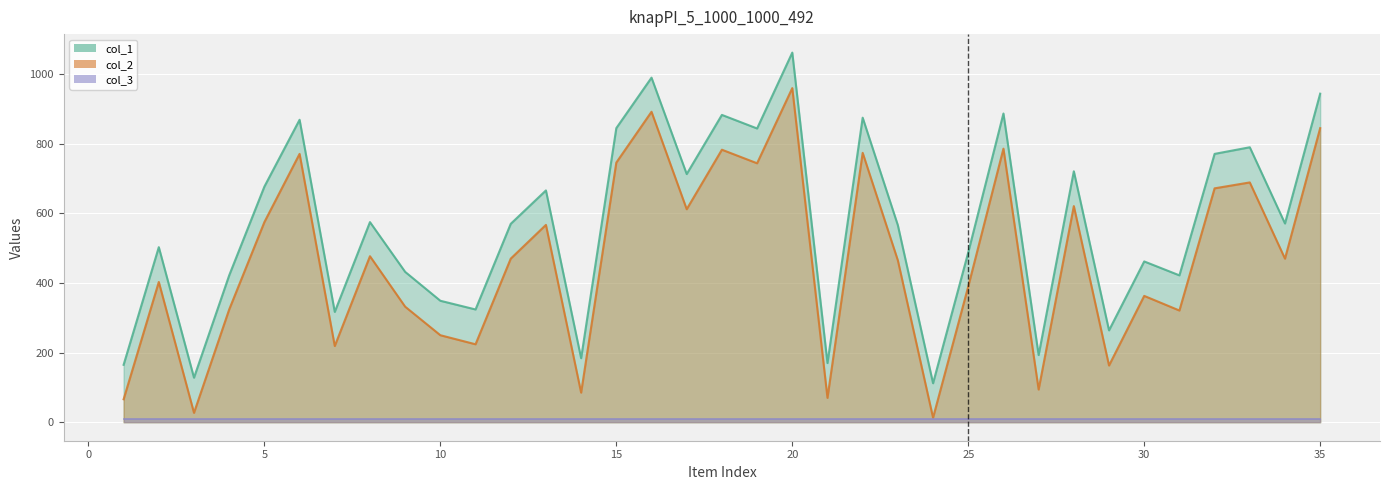

What is the maximum value shown in the chart?

1062